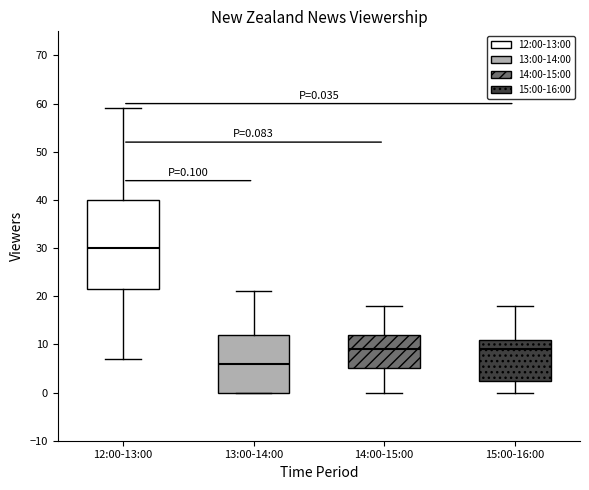

Which box's median line is the highest?

12:00-13:00